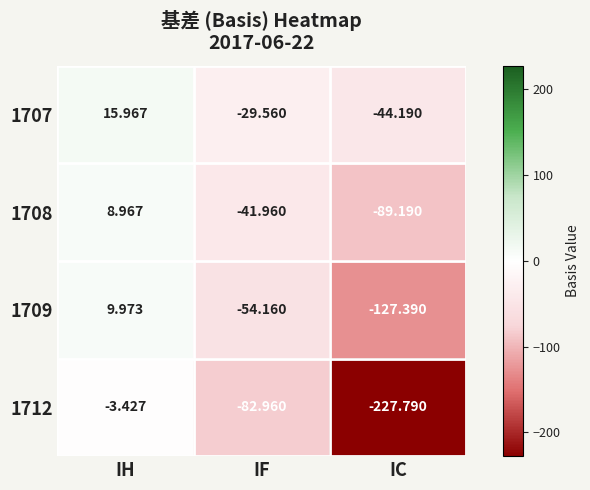

How many data points in 1708 are less than -41?

2